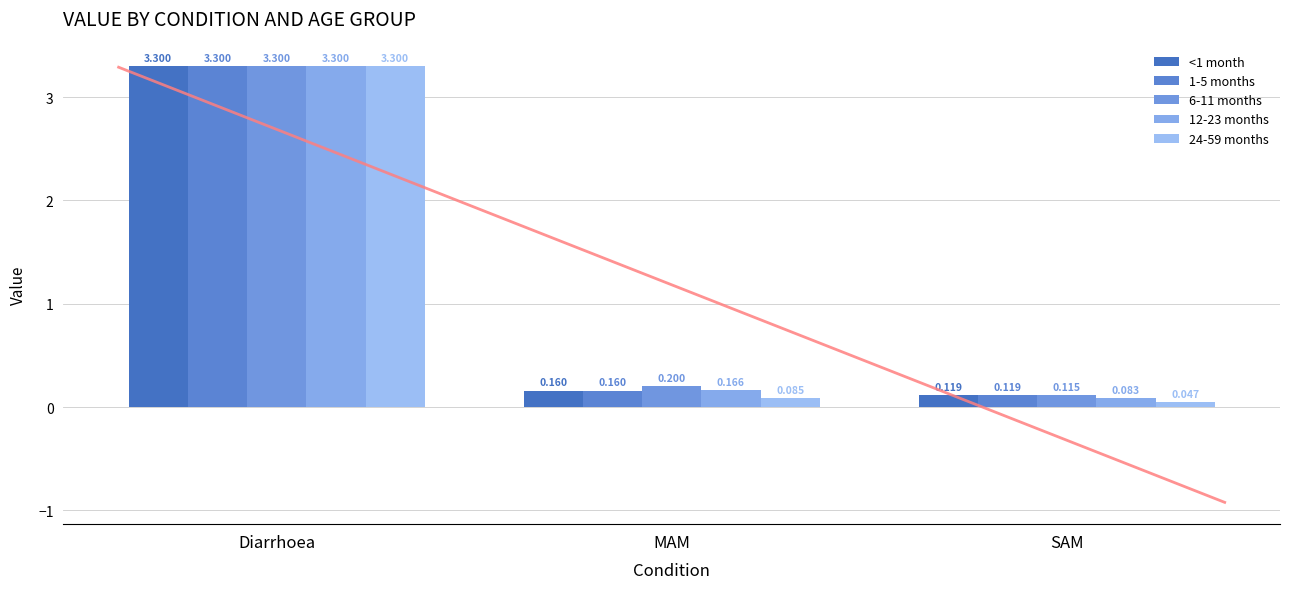

List the labels in order of 1-5 months value, largest first.

Diarrhoea, MAM, SAM